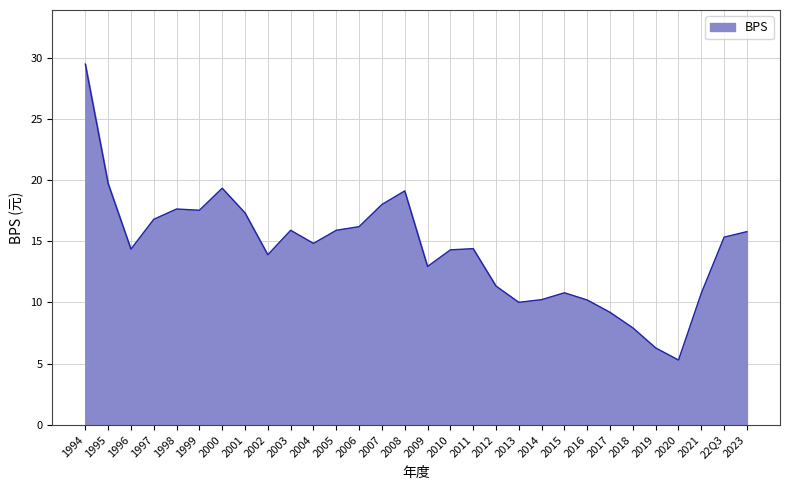

What position from the right is 2015?

9